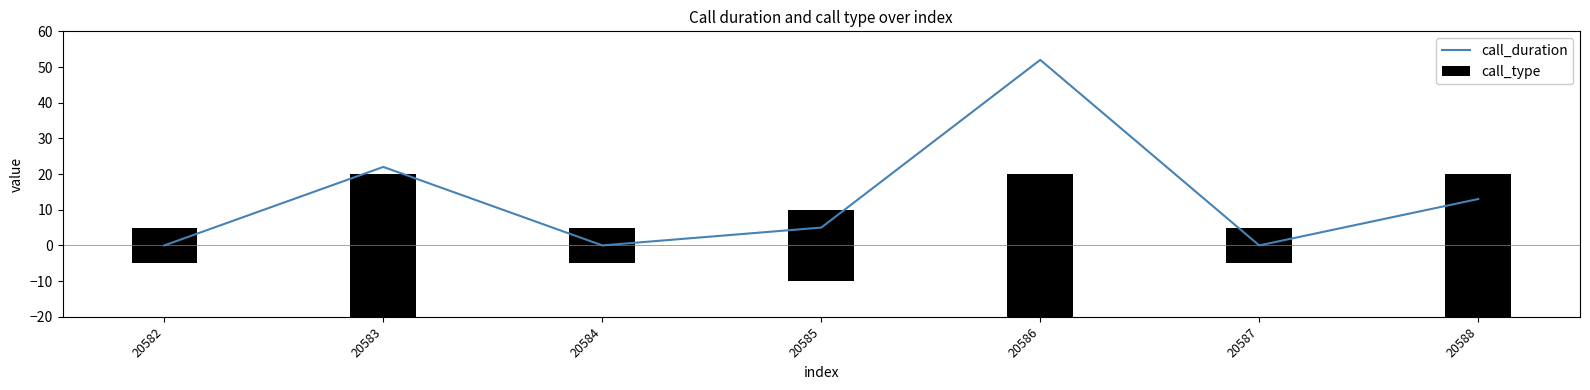

Are the bars horizontal?

No